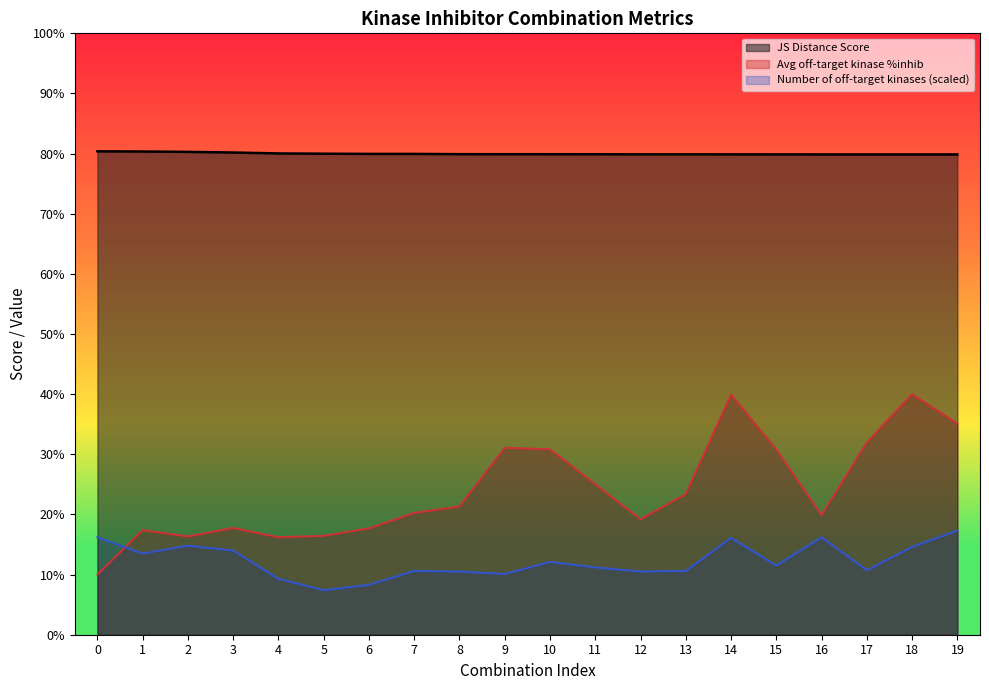

At which category does Average off-target kinase %inhib reach its first local peak?

1